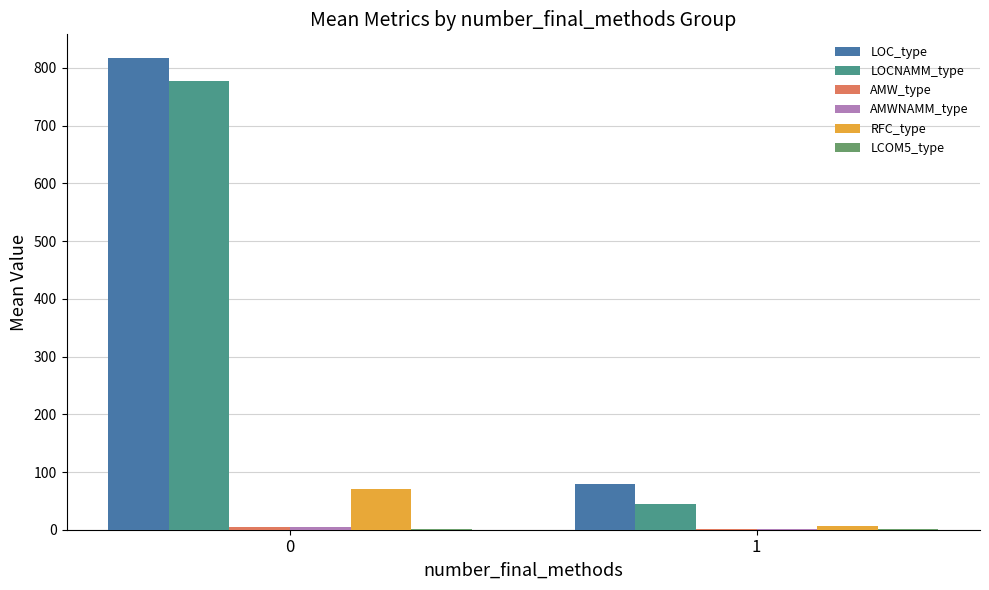

Which series has the largest total across all categories?

LOC_type